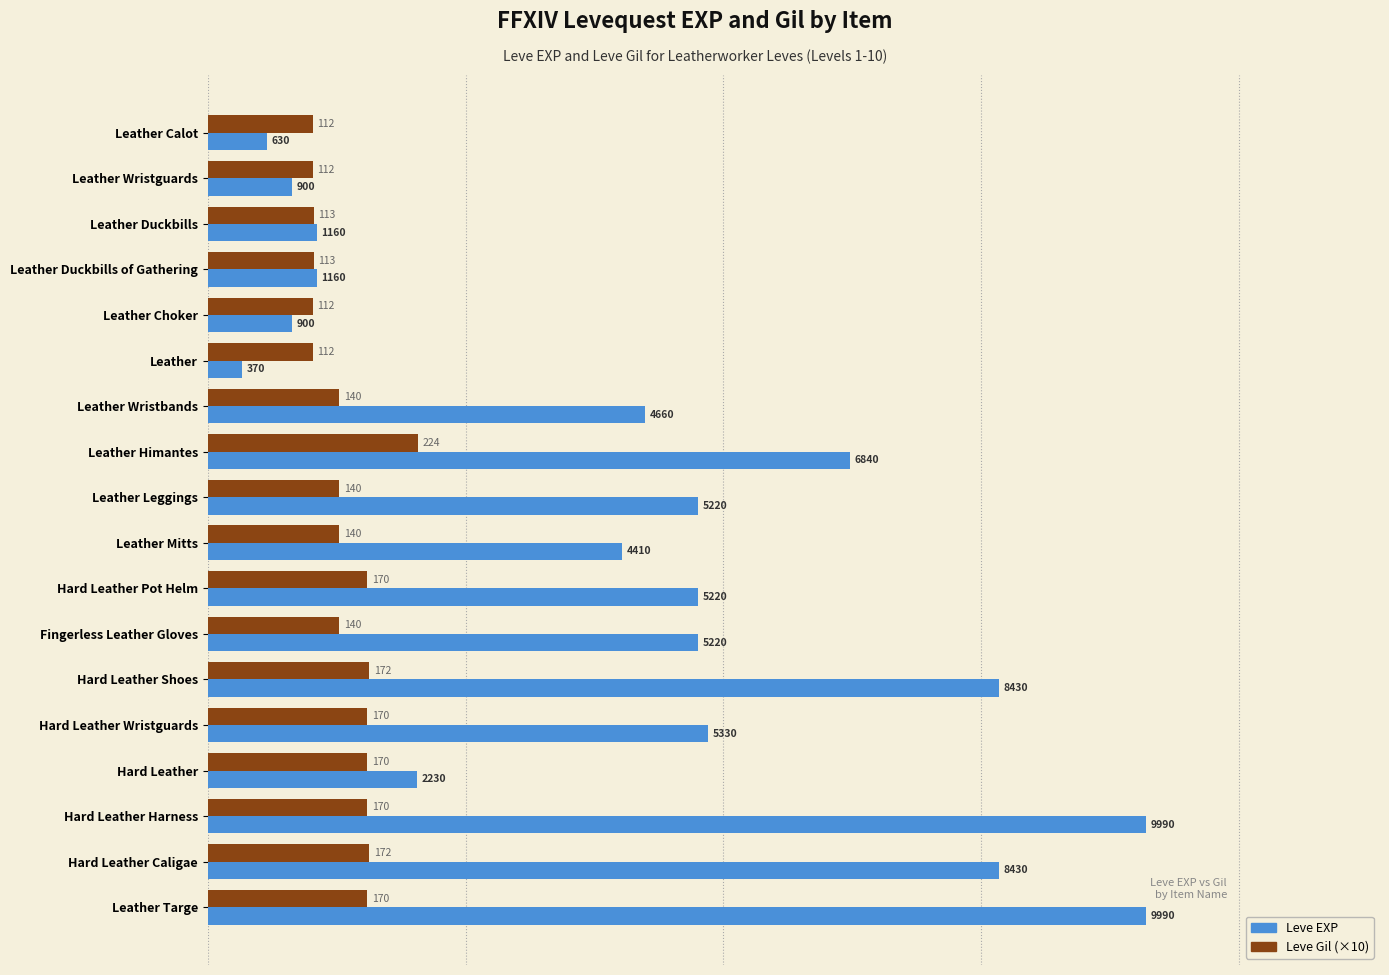

The value of Leve Gil (×10) at Leather Duckbills is 1130. True or false?

True